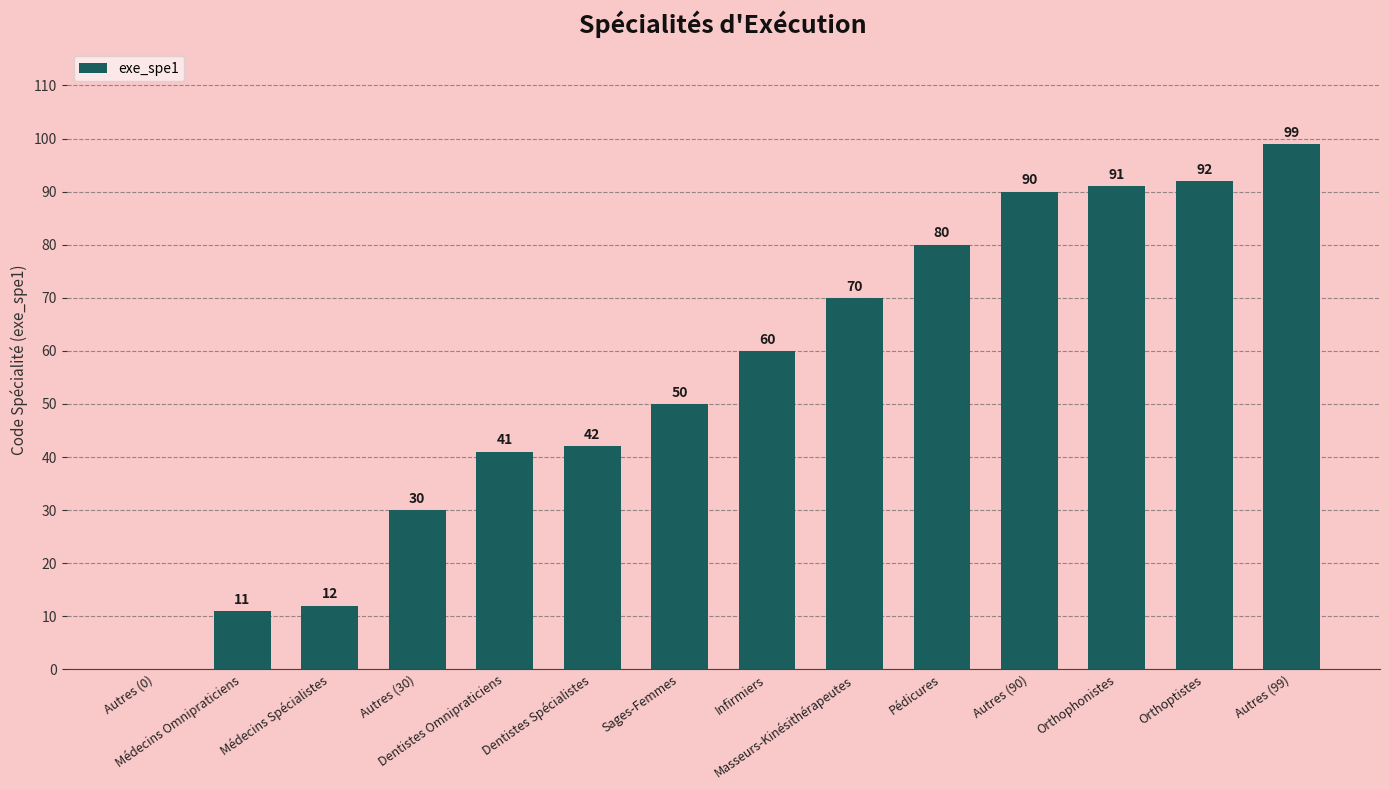

Where is the data nearest to the value 49?

Sages-Femmes